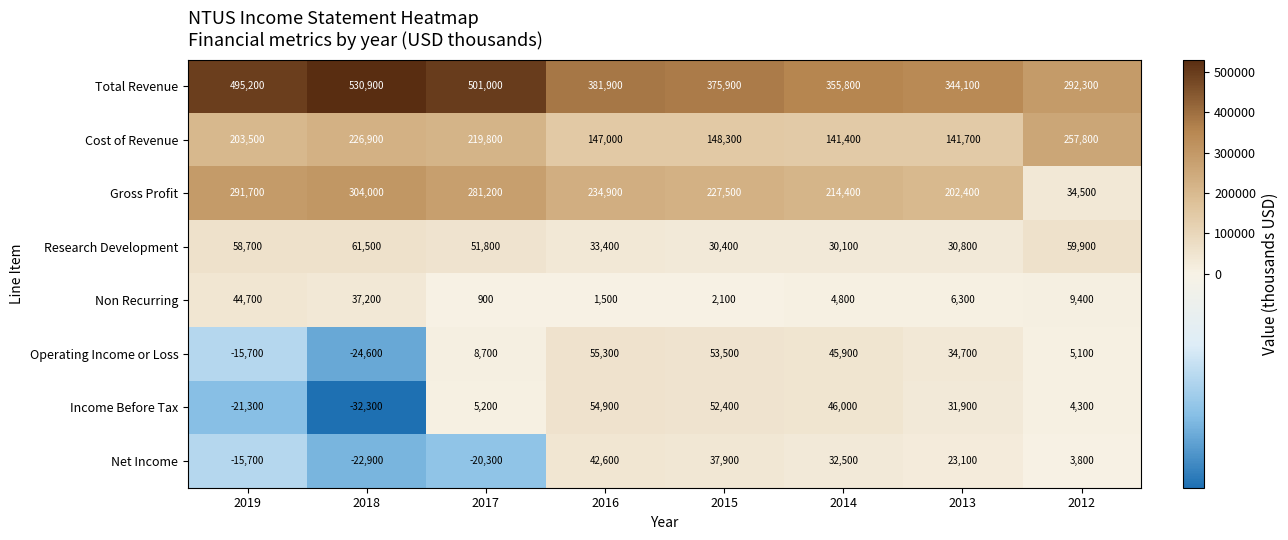

Which label corresponds to the smallest value in the chart?

2018